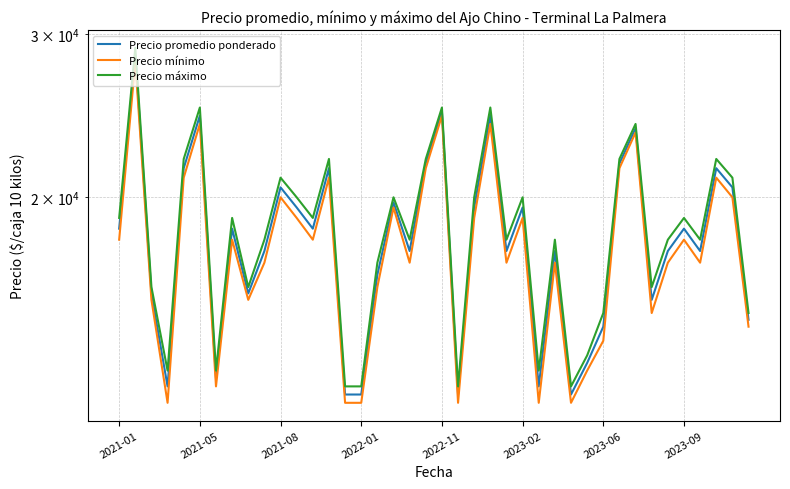

Which series has the largest range (max minus min)?

Precio máximo